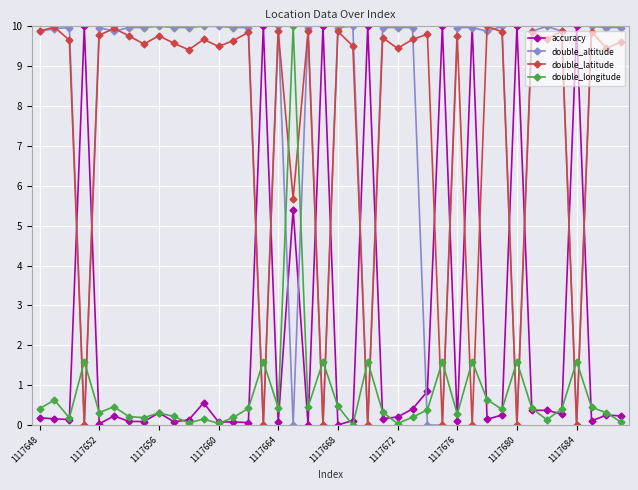

What is the highest value of the double_latitude series?

10.0